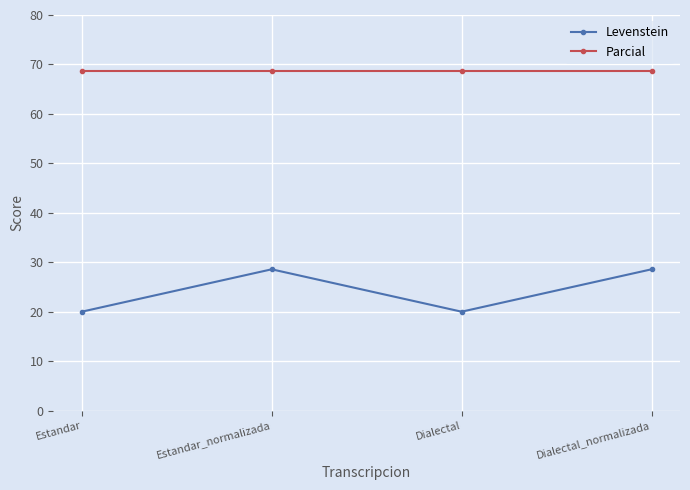

Is the value of Levenstein at Estandar_normalizada greater than the value of Parcial at Dialectal?

No